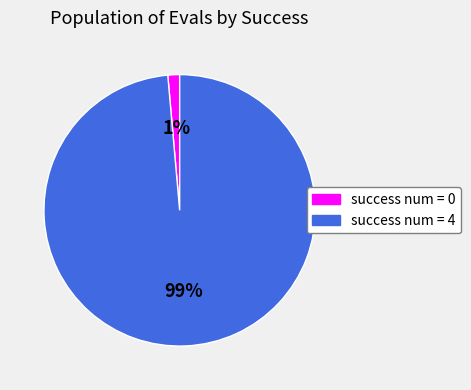

To the nearest percent, what percentage of the pie is success num = 0?

1%